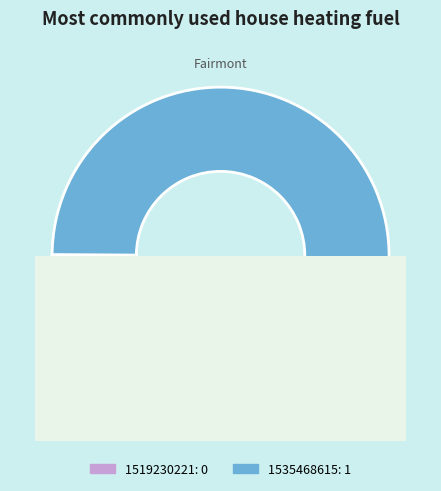

To the nearest percent, what is the difference between the 1519230221 and 1535468615 slice percentages?

100%